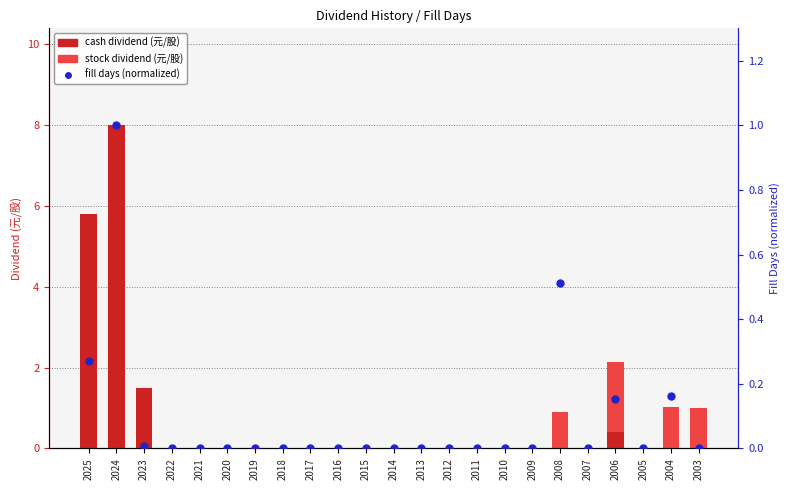

Which series has the widest spread of Y values?

cash dividend